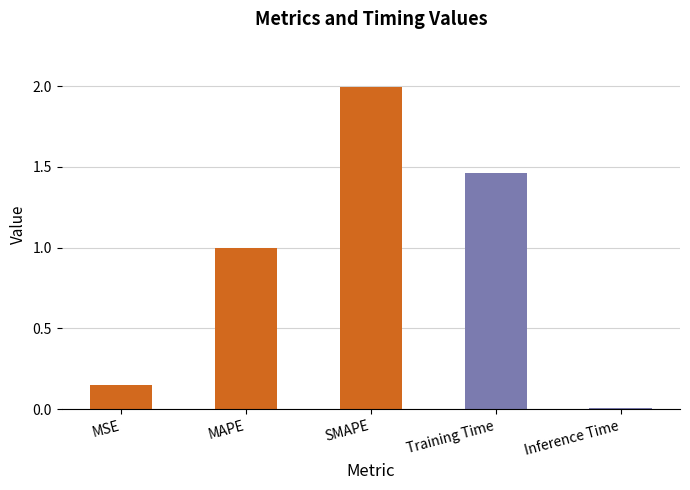

Are the bars grouped side by side (vs. stacked)?

No